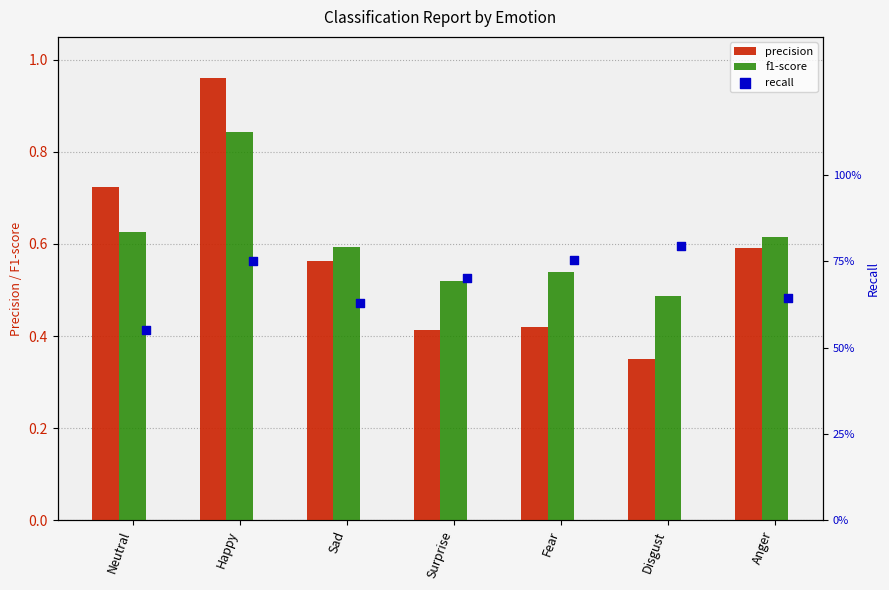

Which series contains the highest Y value?

precision